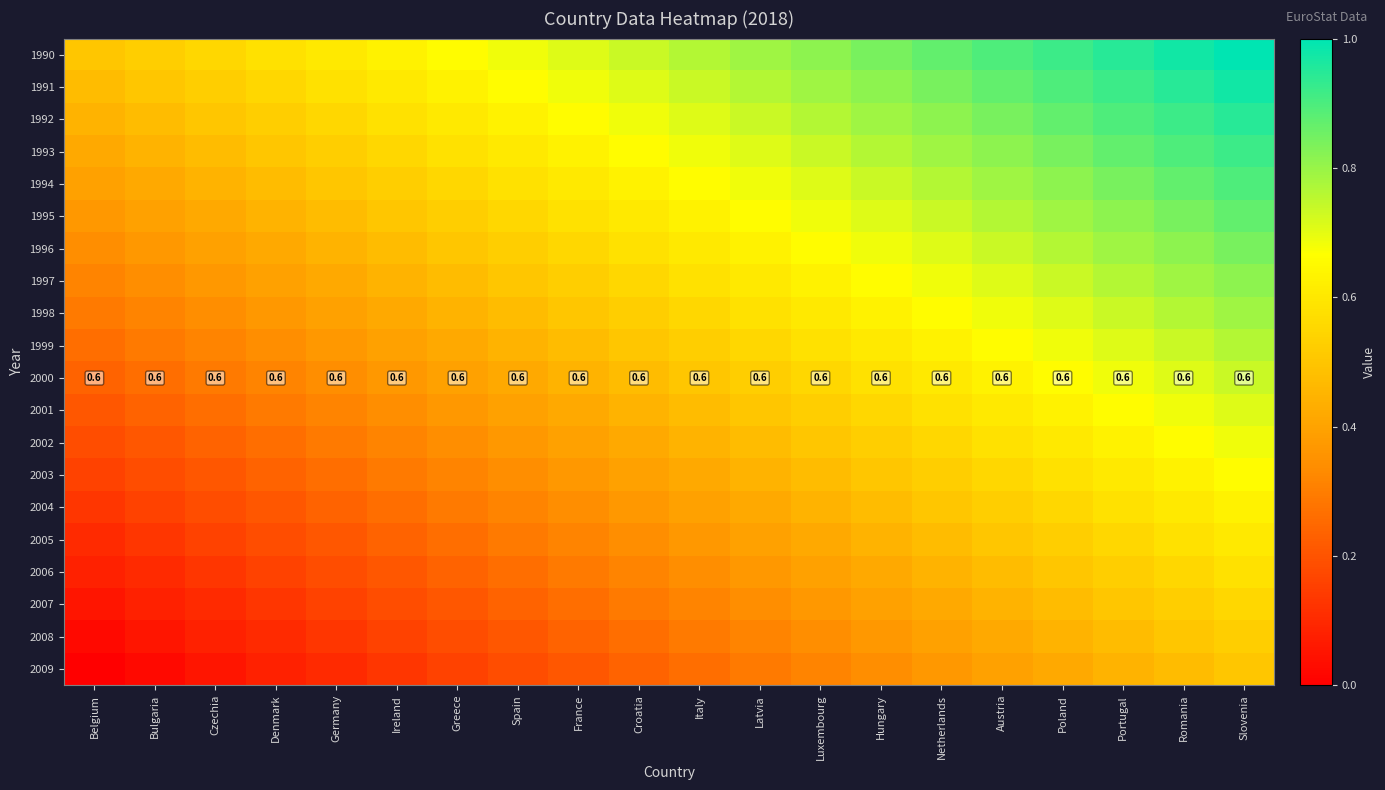

Is the value of 1999 at Romania greater than the value of 2005 at Belgium?

Yes